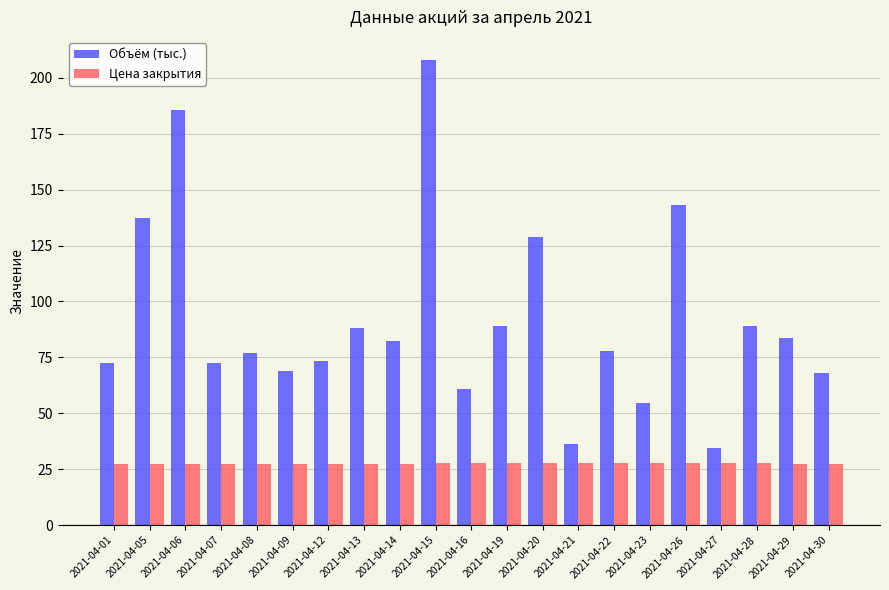

What is the maximum value shown in the chart?

207.9